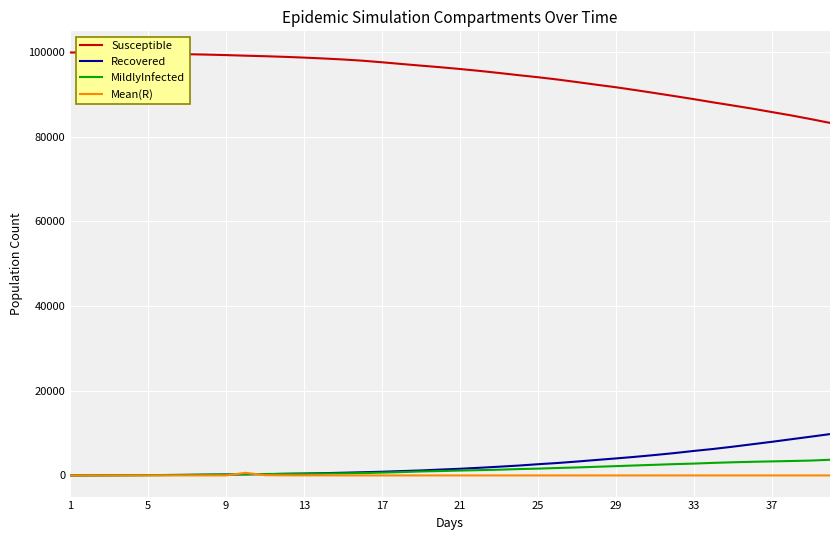

True or false: Susceptible and MildlyInfected intersect in this chart.

False